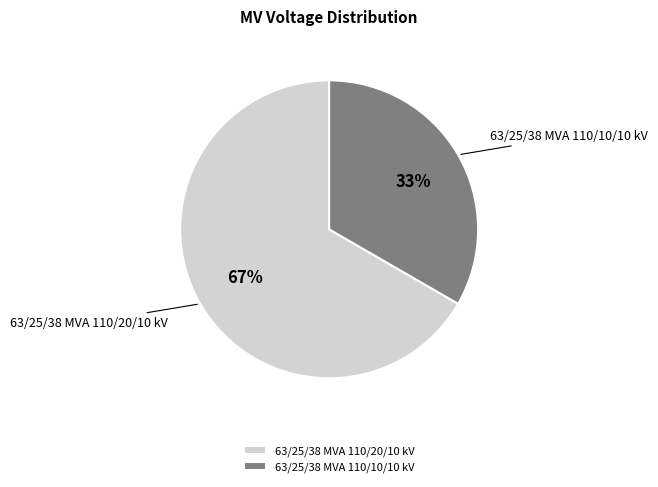

To the nearest percent, what percentage of the pie is 63/25/38 MVA 110/10/10 kV?

33%